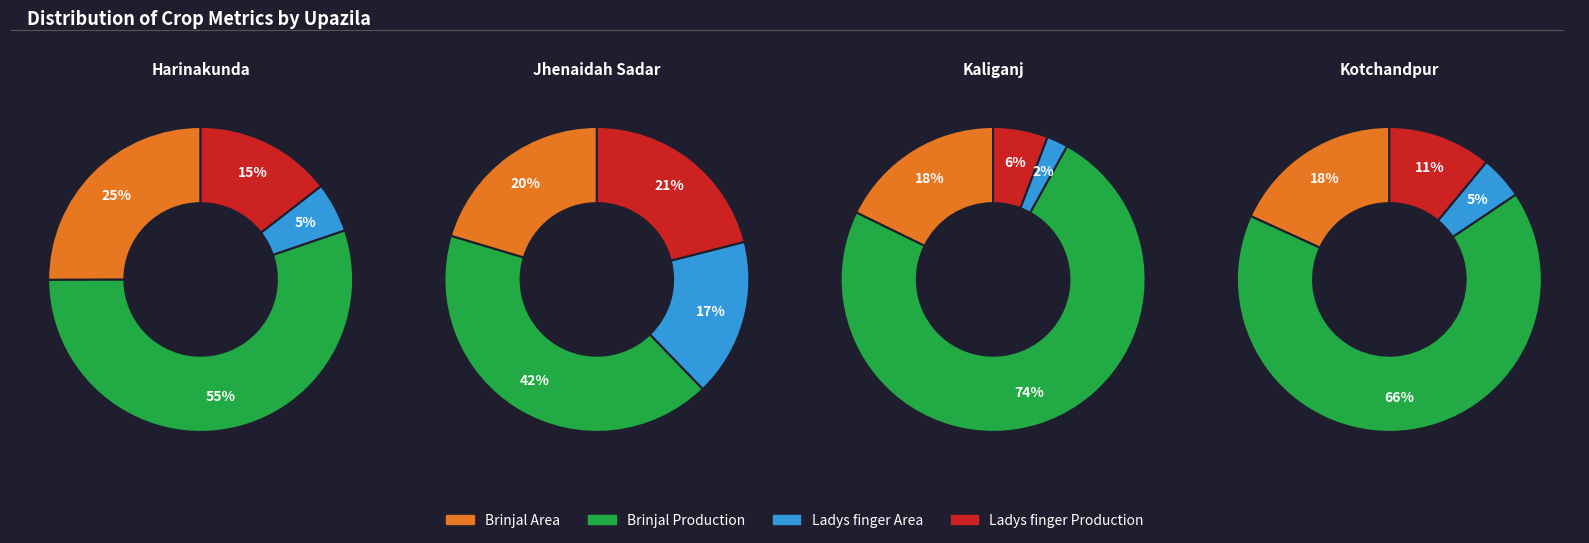

How much of the chart is everything except 3?

92.5%